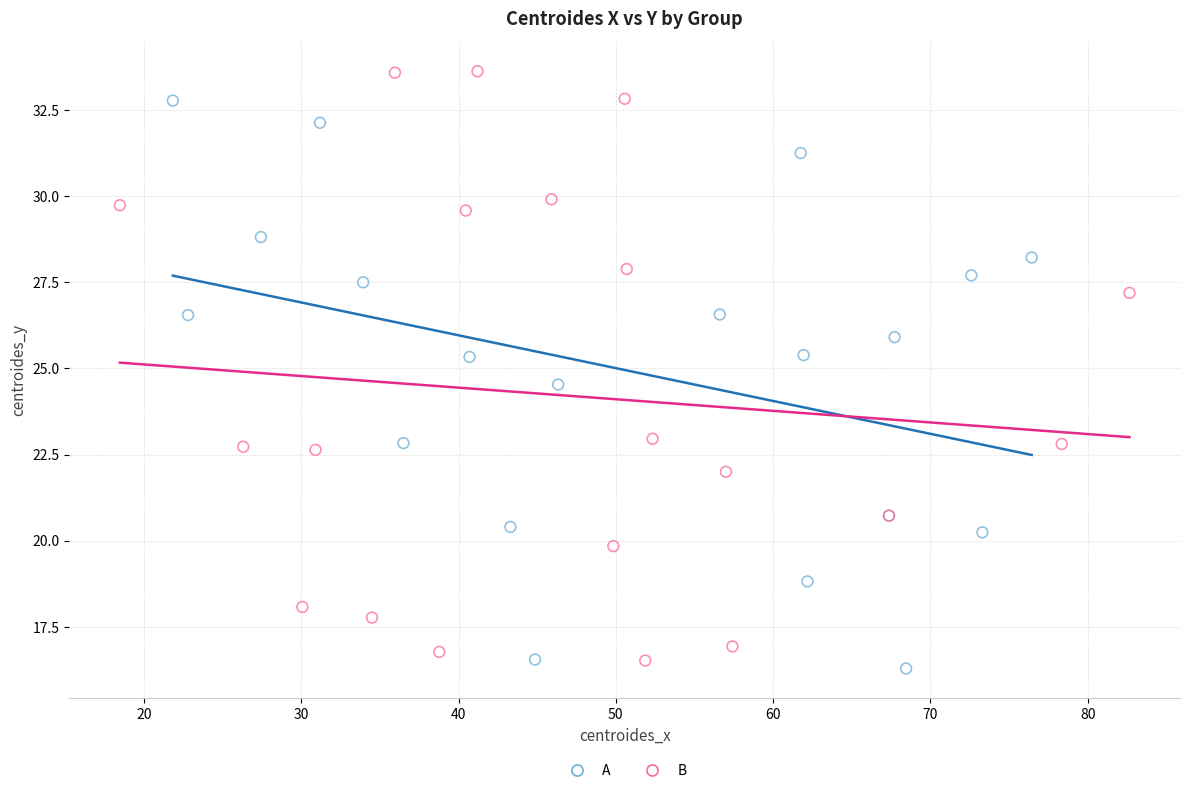

Which series has the largest Y range (max minus min)?

B